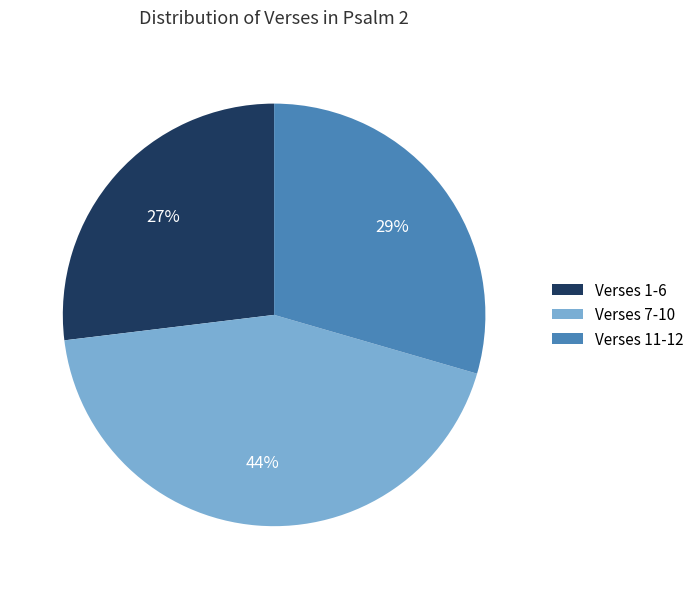

What percentage is the Verses 7-10 slice, to the nearest percent?

44%